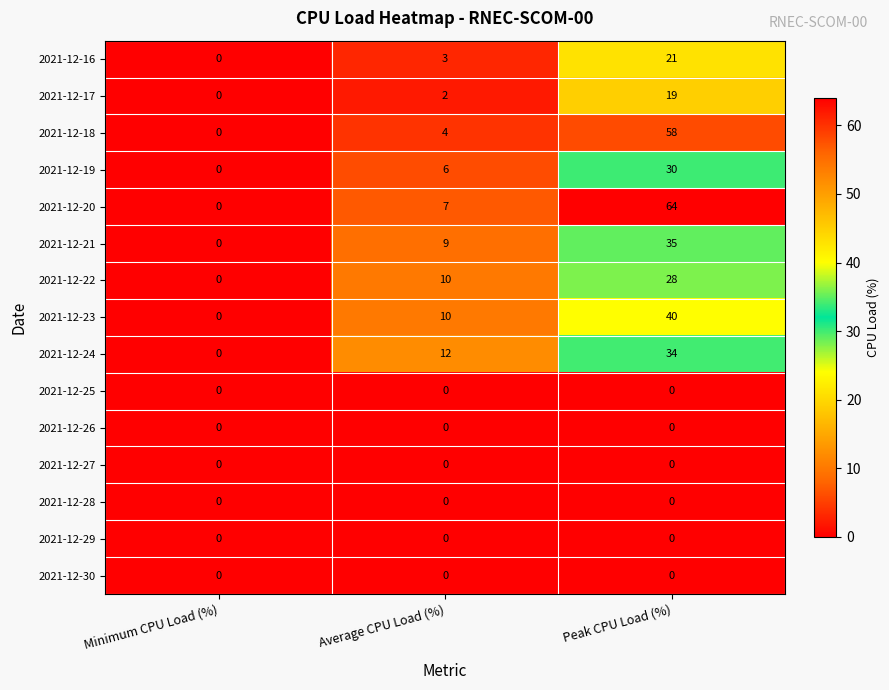

At how many categories does at least one series exceed 50?

1